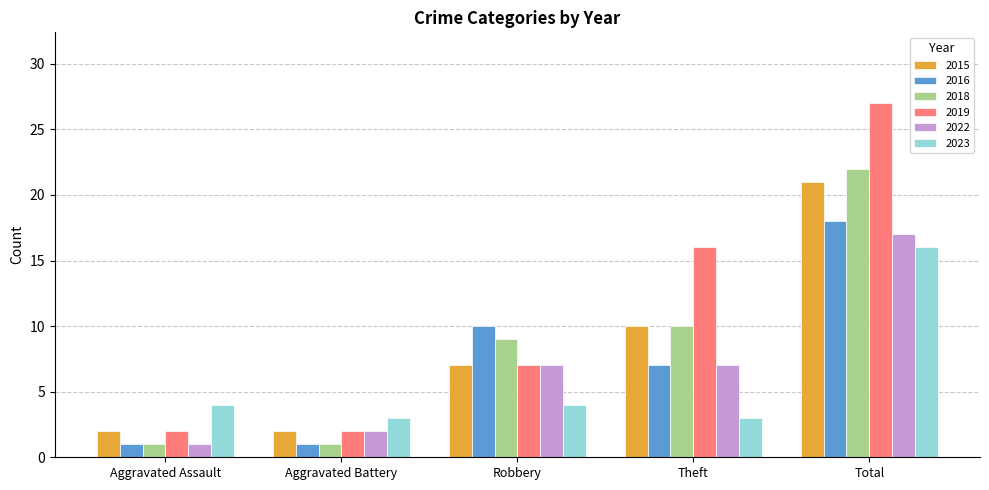

Reading left to right, transcribe all the data shown in this chart.

2015: 2	2	7	10	21
2016: 1	1	10	7	18
2018: 1	1	9	10	22
2019: 2	2	7	16	27
2022: 1	2	7	7	17
2023: 4	3	4	3	16